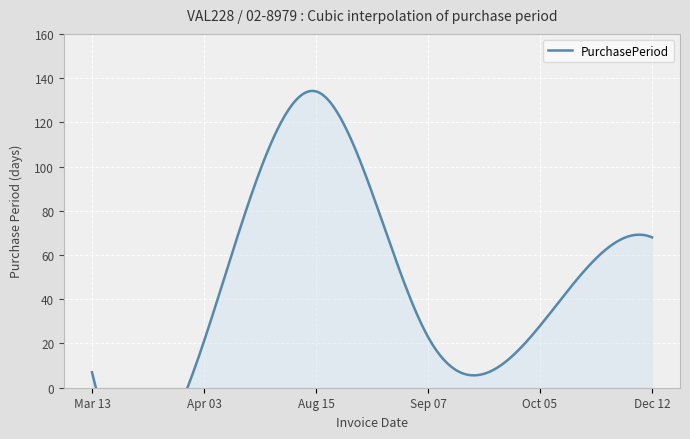

What is the sum of all values?

281